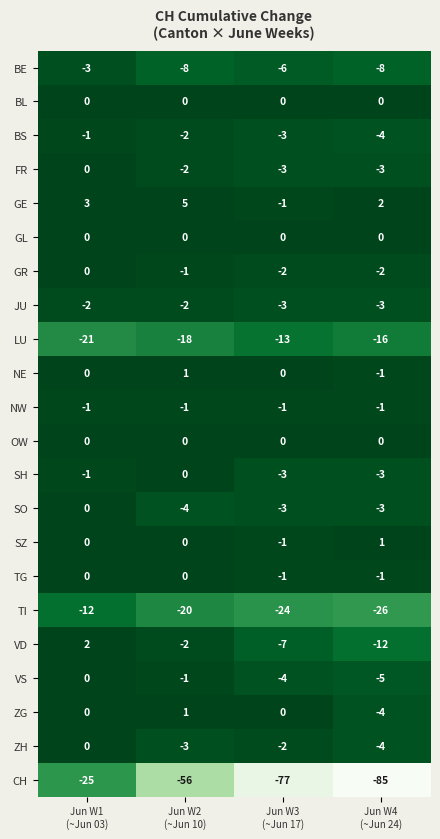

Count the JU values in the range -3 to -2.

4